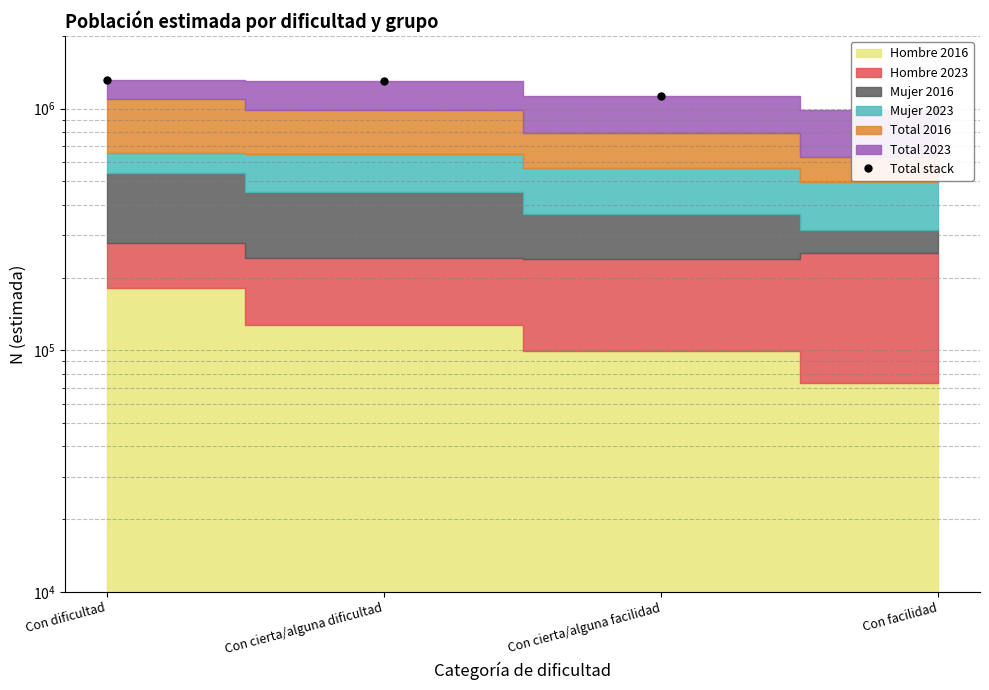

What is the label of the 2nd point from the right?

Con cierta/alguna facilidad